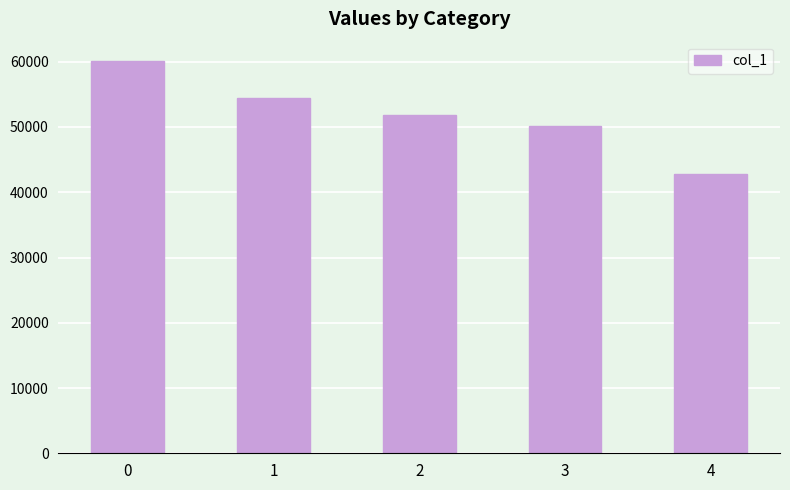

Reading left to right, what are all the values shown in this chart?

60073	54482	51849	50140	42765